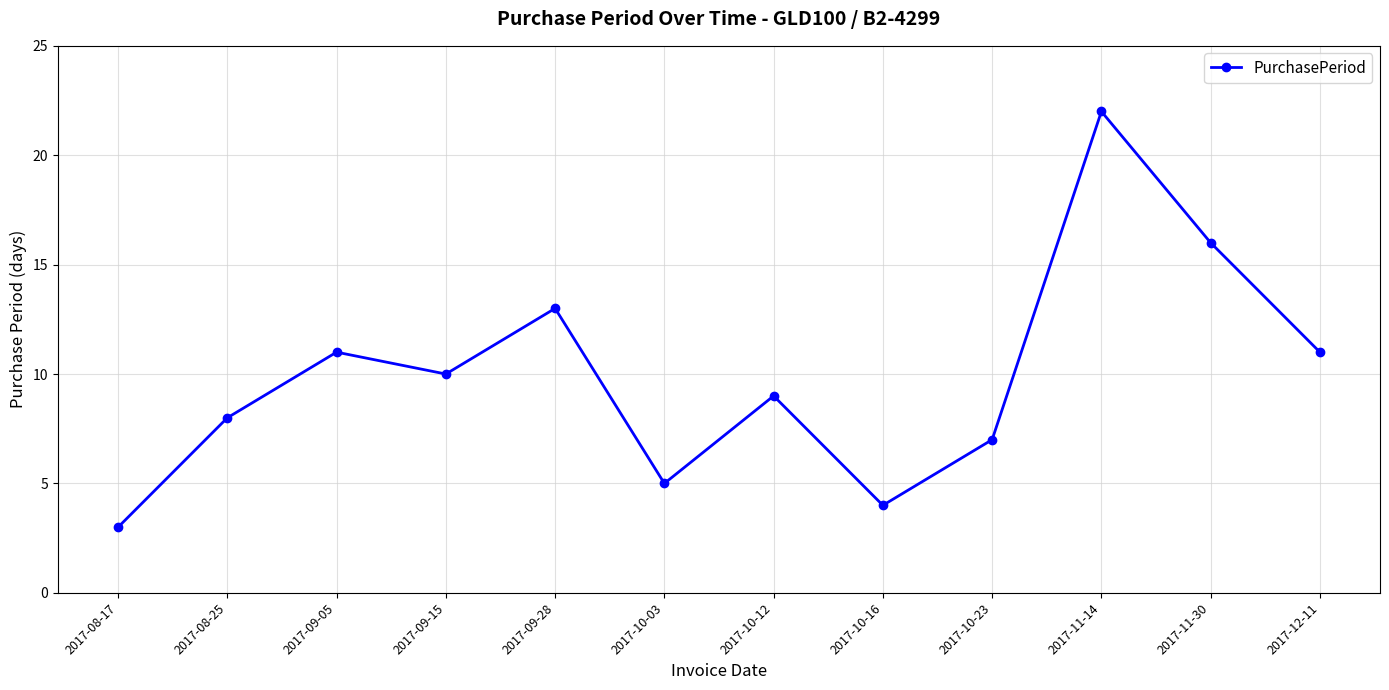

What is the difference between the maximum and second lowest values?

18